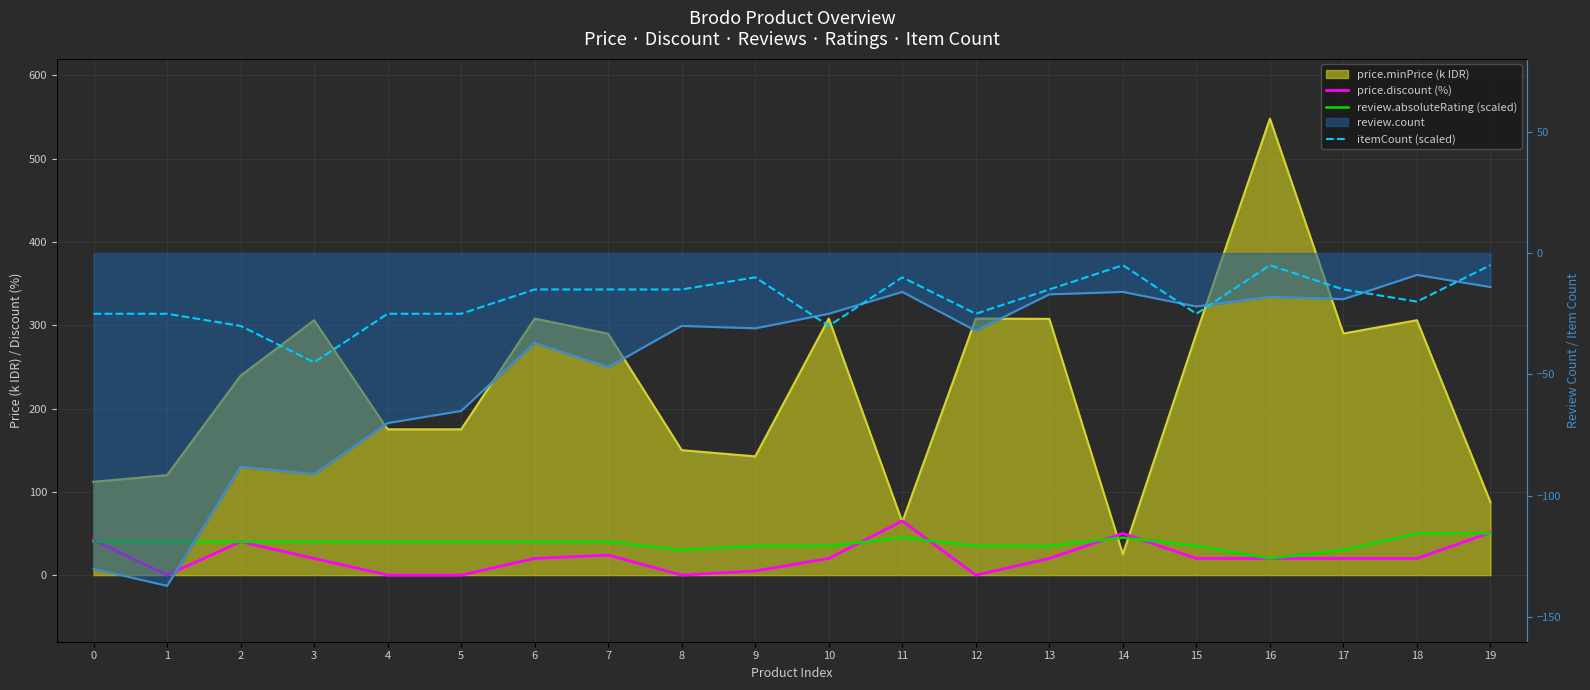

How many lines are shown in the chart?

3